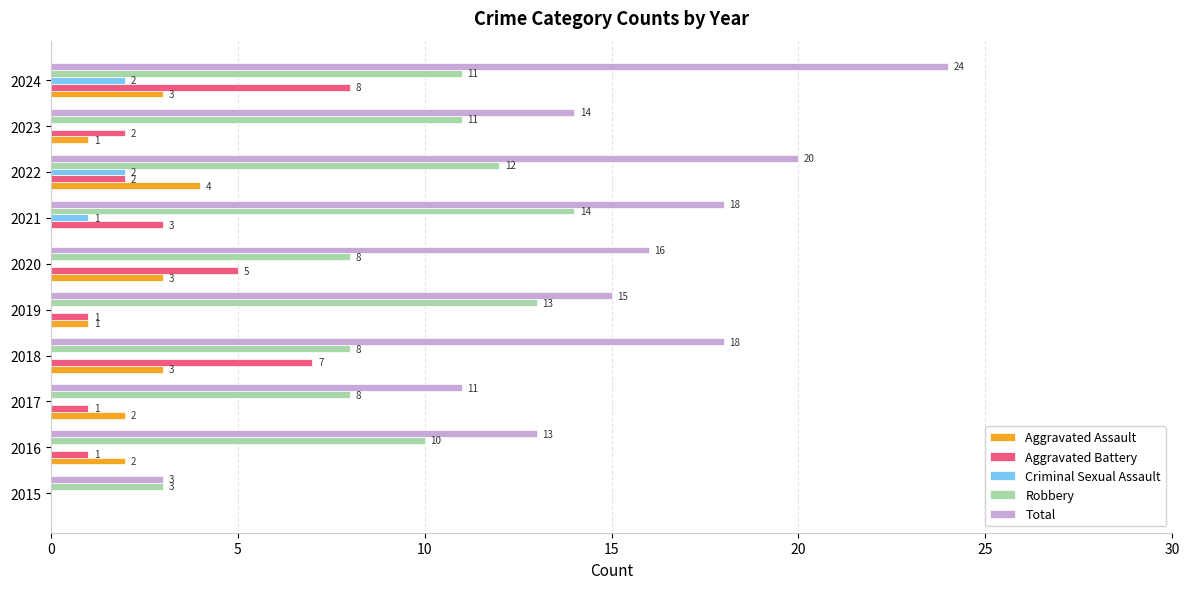

Is it true that Criminal Sexual Assault equals 1 at 2023?

False